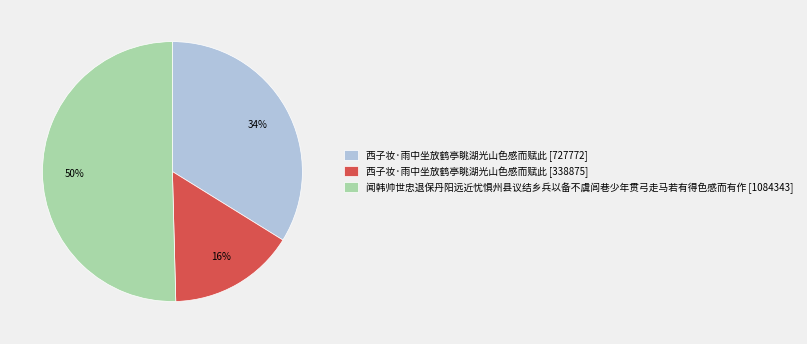

Rank the categories by value from highest to lowest.

闻韩帅世忠退保丹阳远近忧惧州县议结乡兵以备不虞闾巷少年贯弓走马若有得色感而有作 [1084343], 西子妆·雨中坐放鹤亭眺湖光山色感而赋此 [727772], 西子妆·雨中坐放鹤亭眺湖光山色感而赋此 [338875]